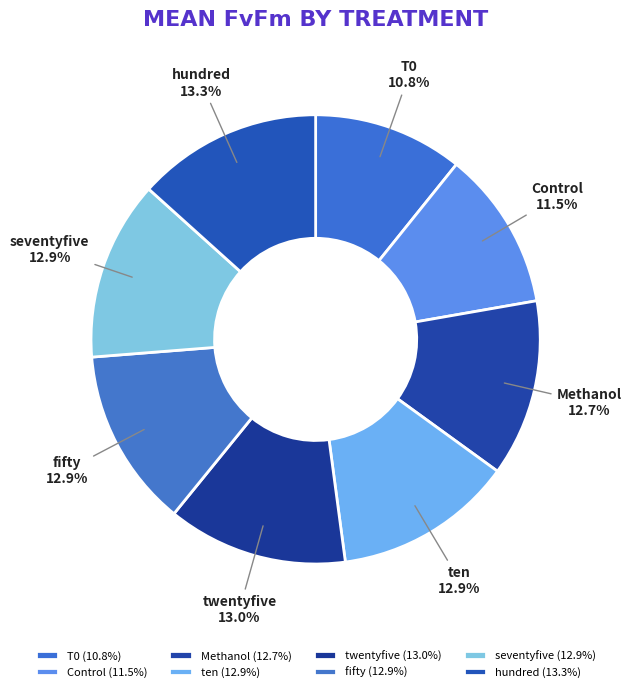

Combined, do fifty and Methanol account for over 50%?

No